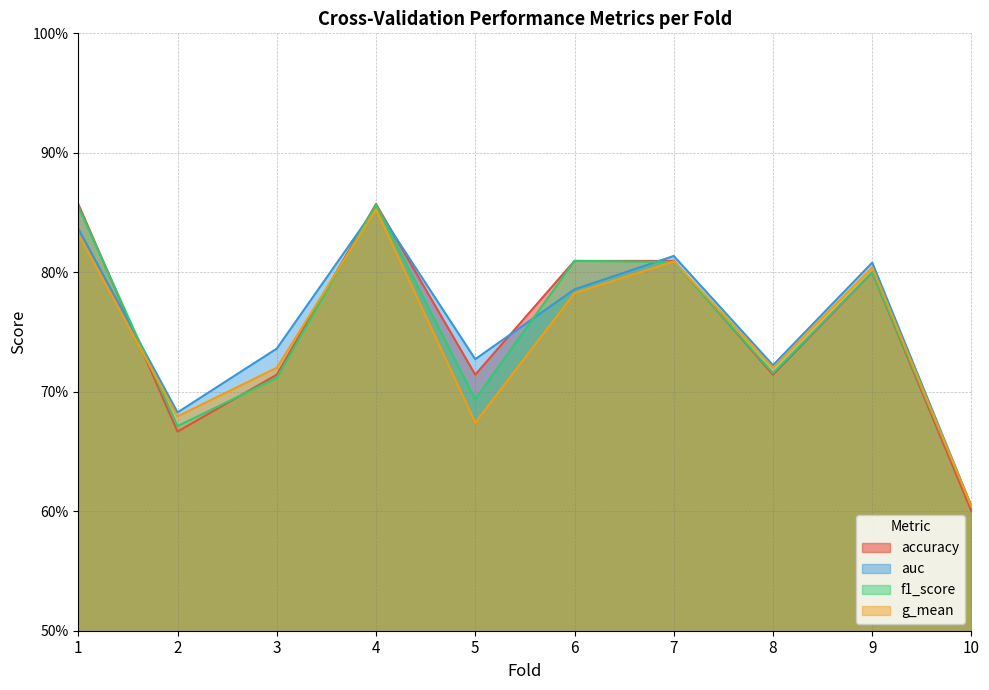

Which has a higher value, 2 or 7?

7